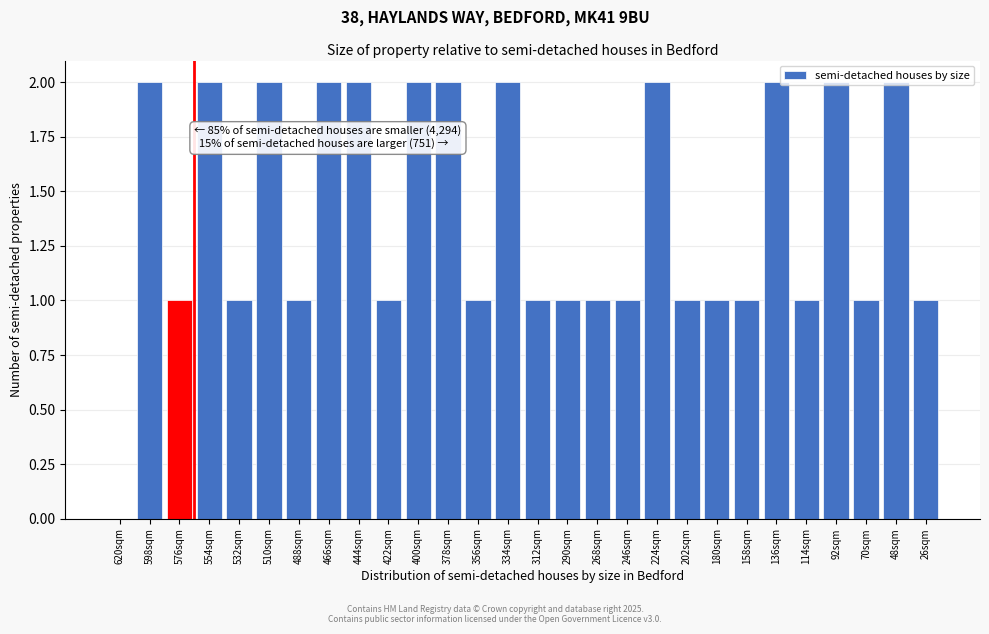

Which has a higher value, 312sqm or 400sqm?

400sqm